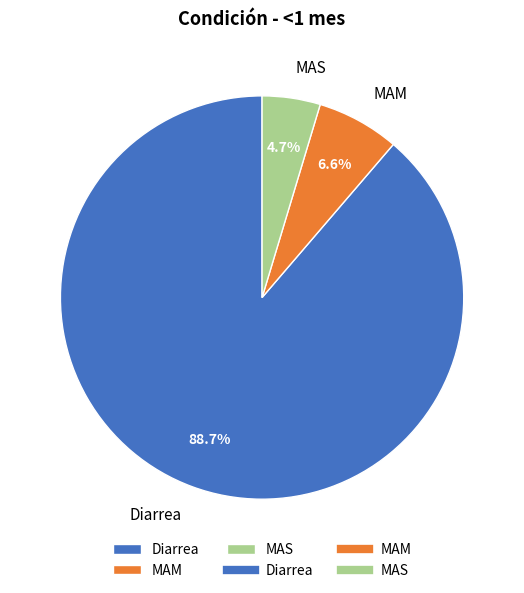

True or false: Diarrea accounts for 99% of the total.

False